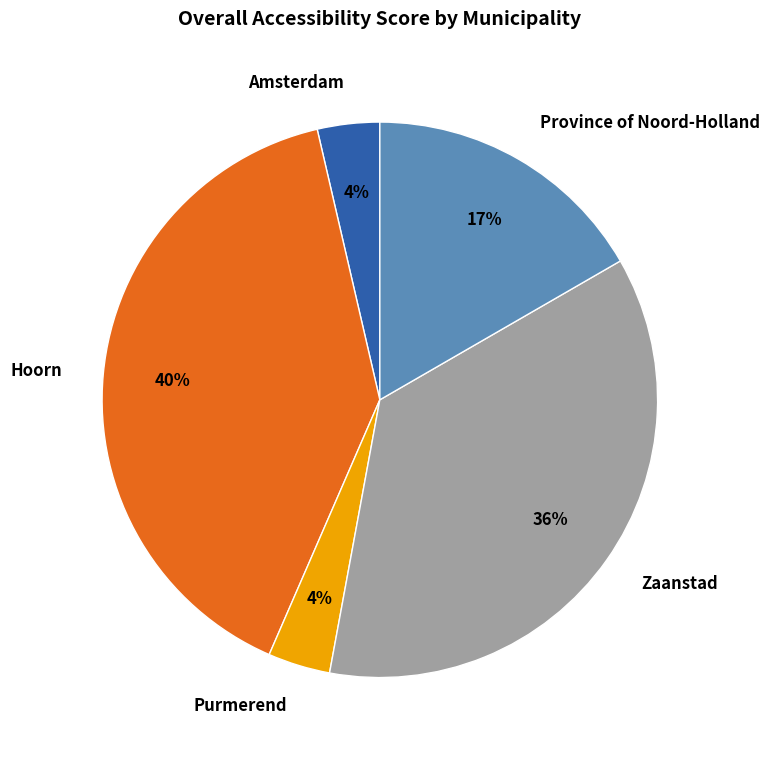

Do Hoorn and Zaanstad together represent more than half of the pie?

Yes